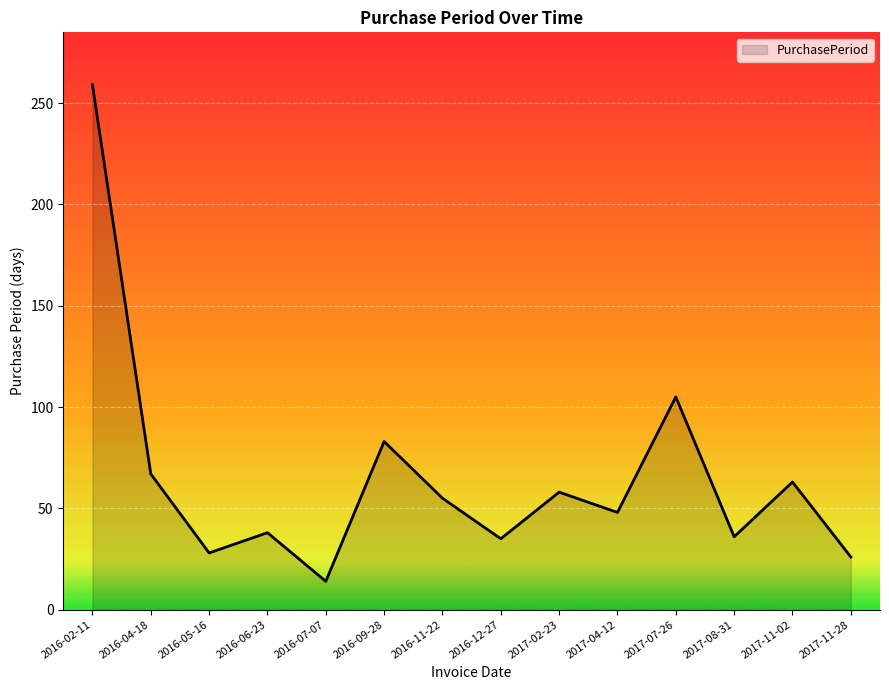

What is the difference between the maximum and second lowest values?

233